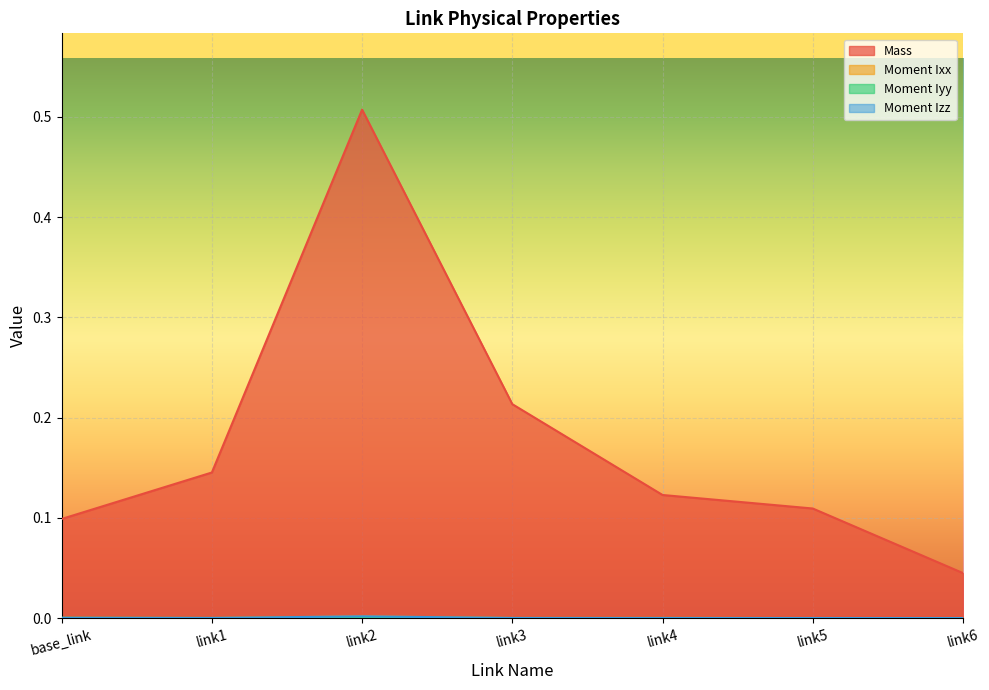

Rank the series by their maximum value, from lowest to highest.

Moment Iyy, Moment Ixx, Moment Izz, Mass